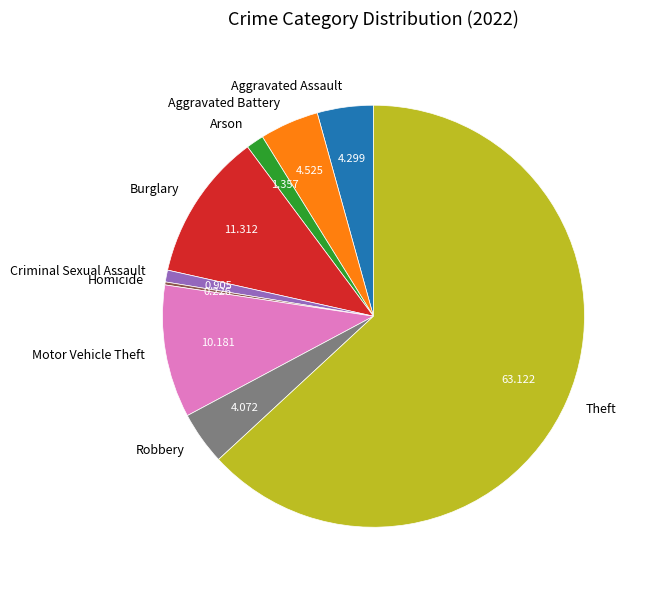

Combined, do Criminal Sexual Assault and Aggravated Battery account for over 50%?

No